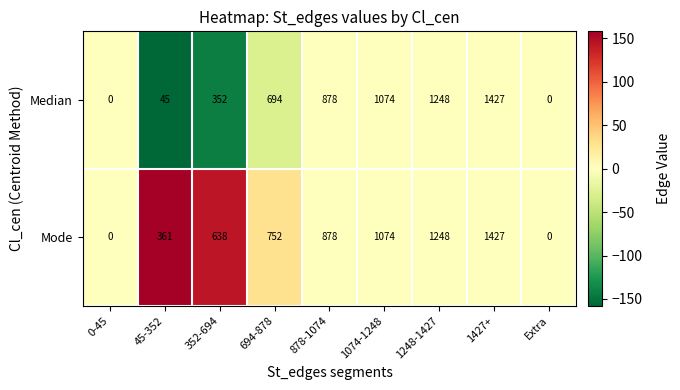

Reading left to right, list all the values displayed in this chart.

Median: 0	45	352	694	878	1074	1248	1427	0
Mode: 0	361	638	752	878	1074	1248	1427	0